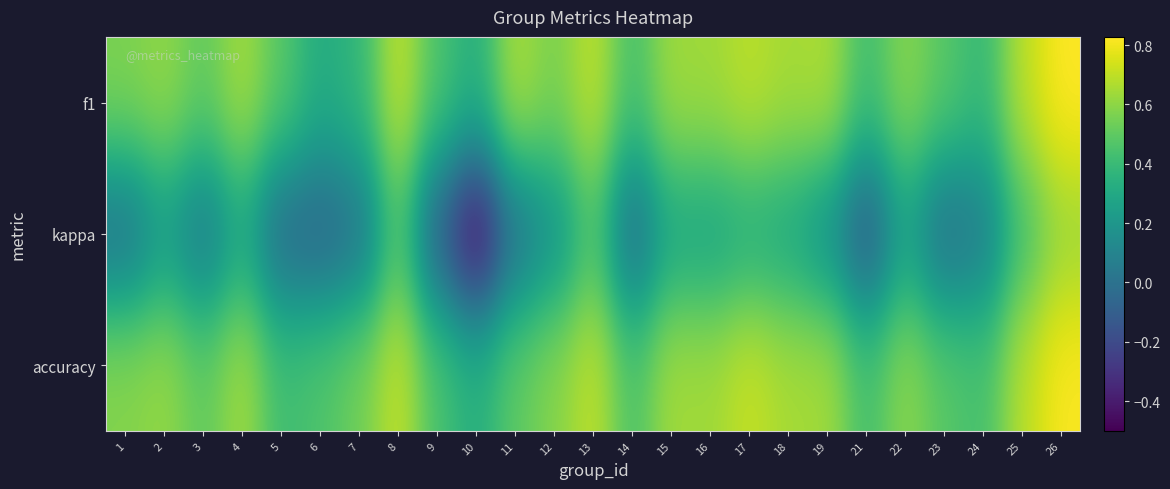

What is the greatest value displayed?

0.8